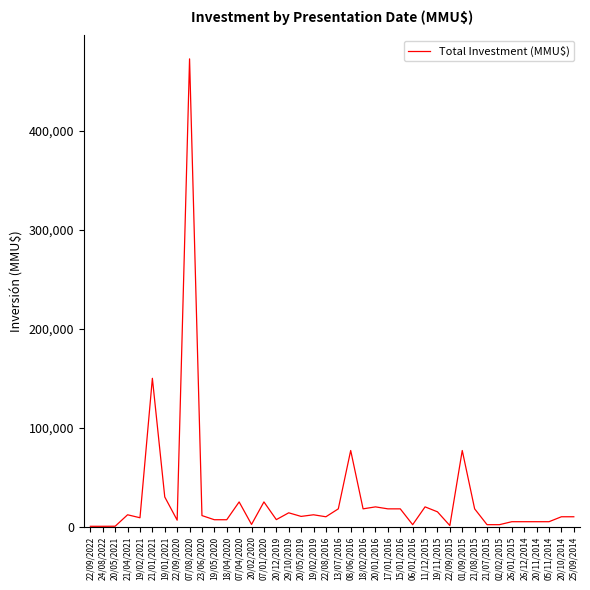

Between 17/01/2016 and 07/08/2020, which is larger?

07/08/2020